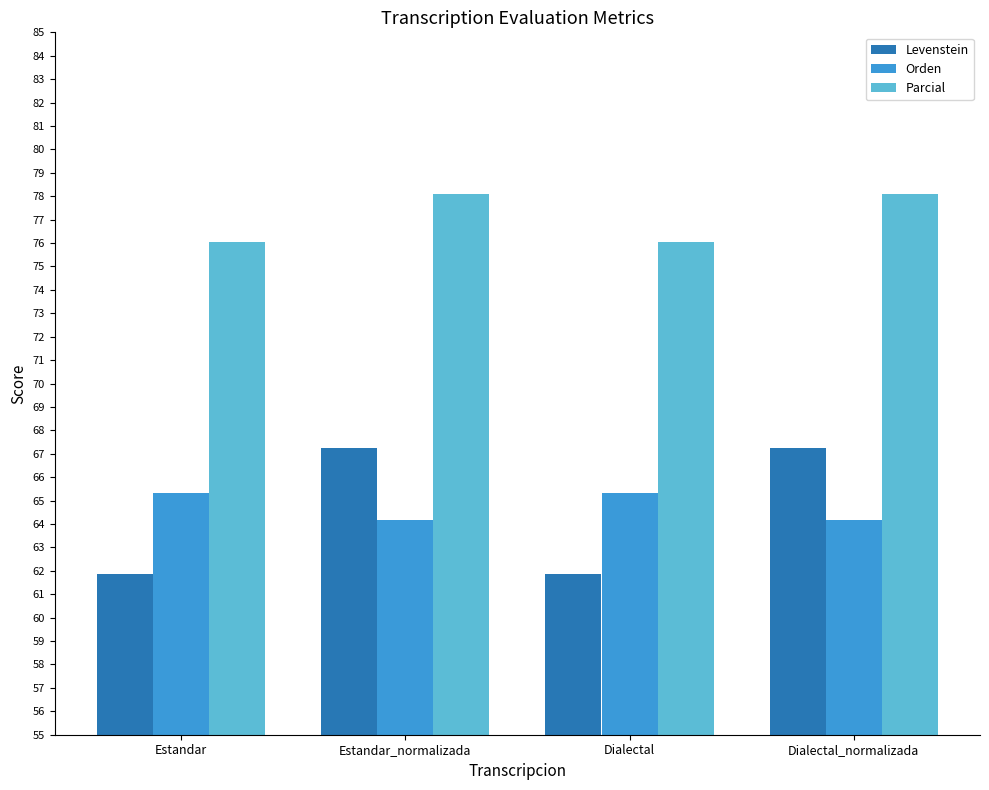

The Orden series shows 16.7 at Dialectal_normalizada. True or false?

False